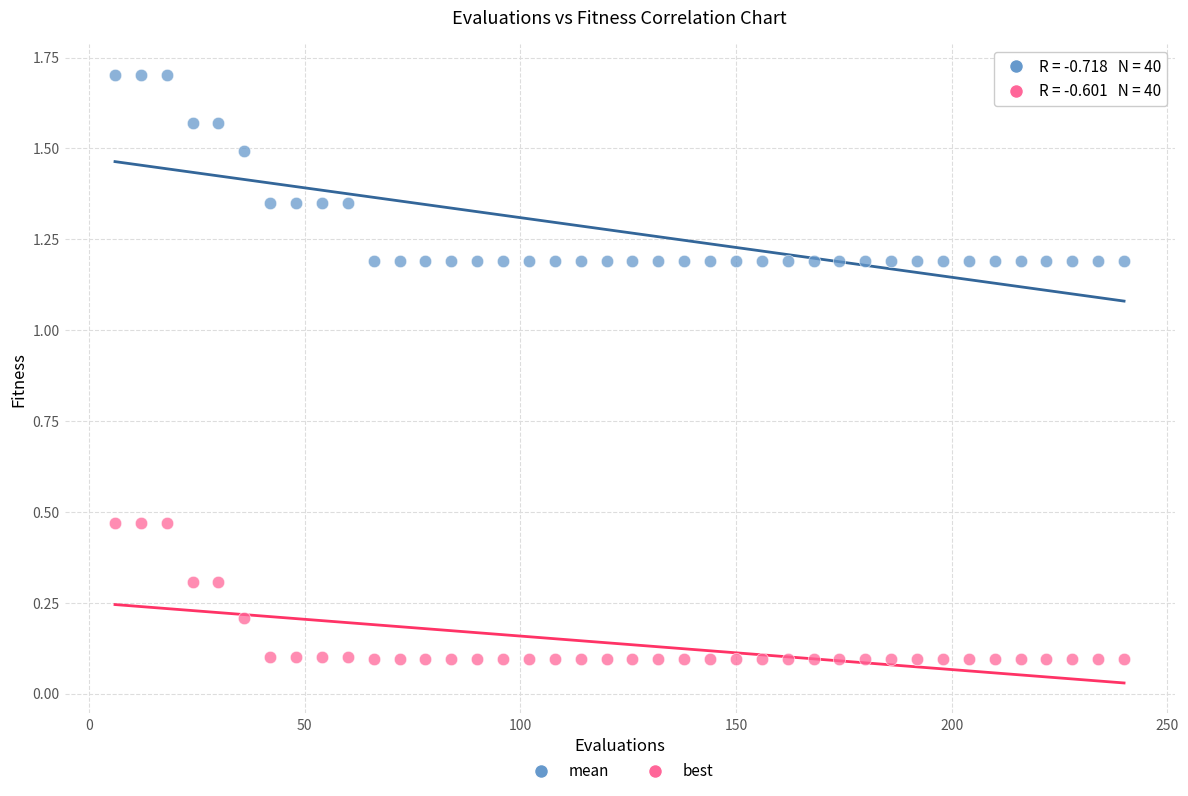

Which series contains the lowest Y value?

best